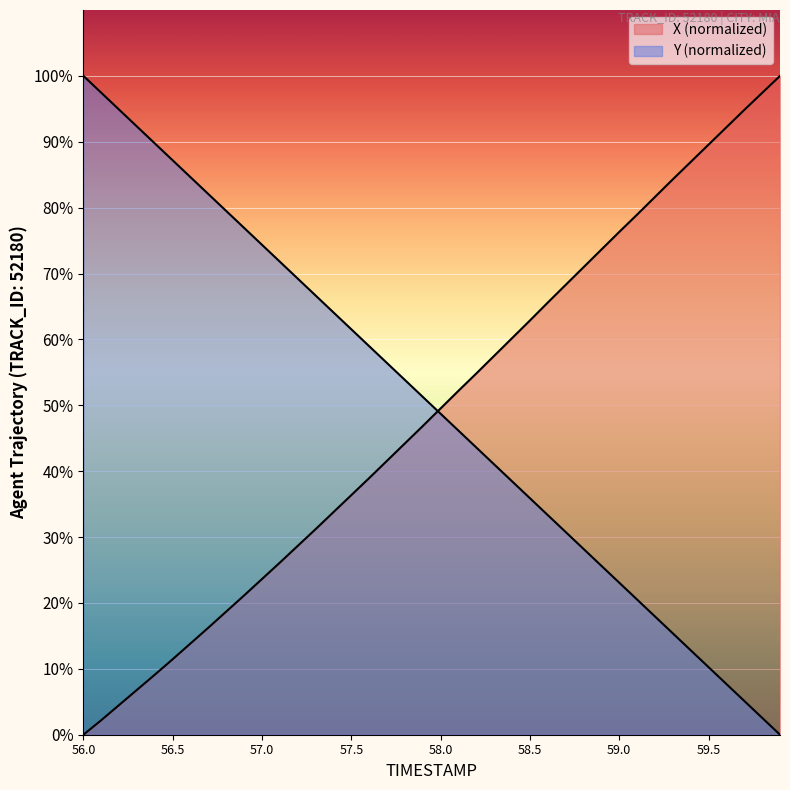

What is the label of the 32nd point from the right?

56.8